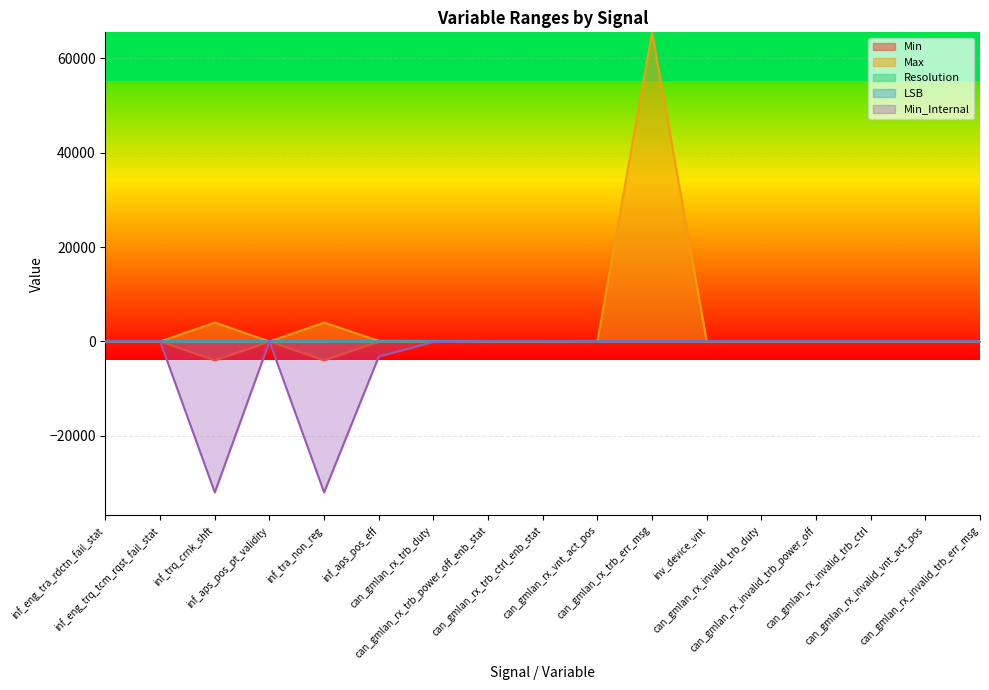

Which series has the widest spread of values?

Max